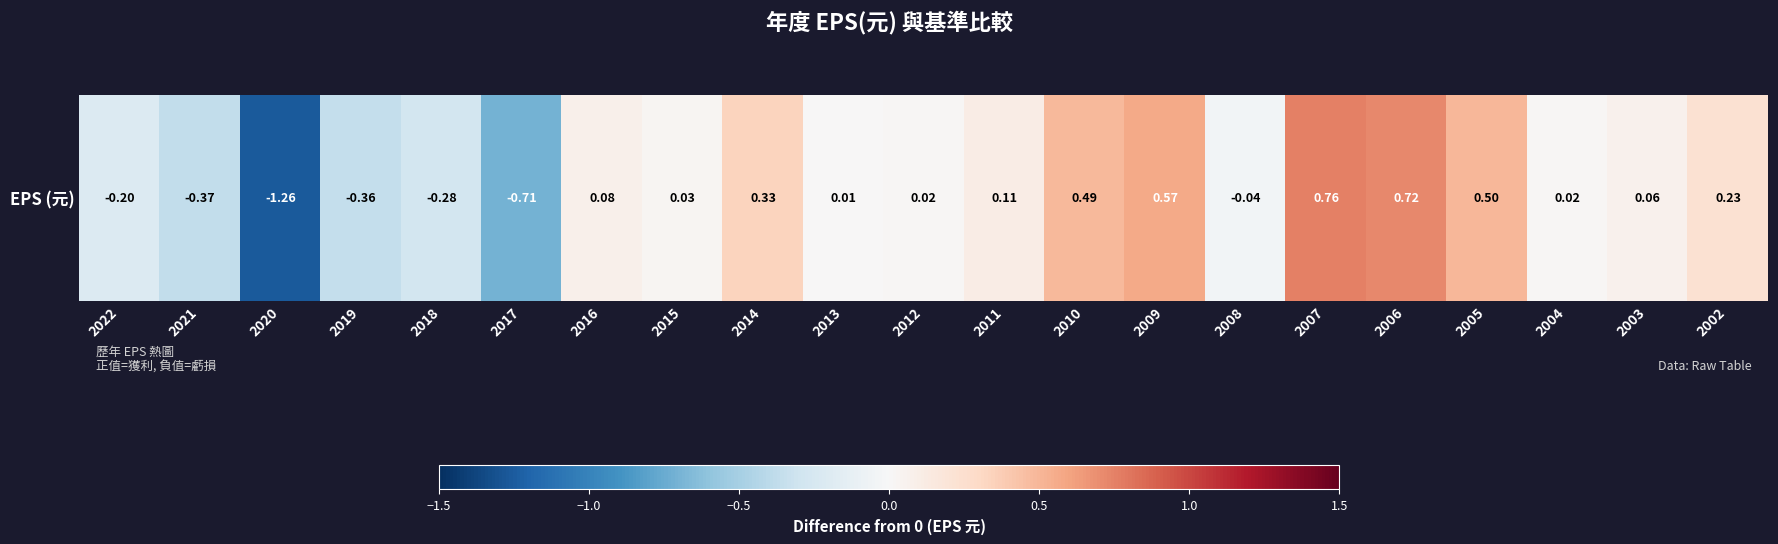

At which category does the chart reach its minimum across all series?

2020